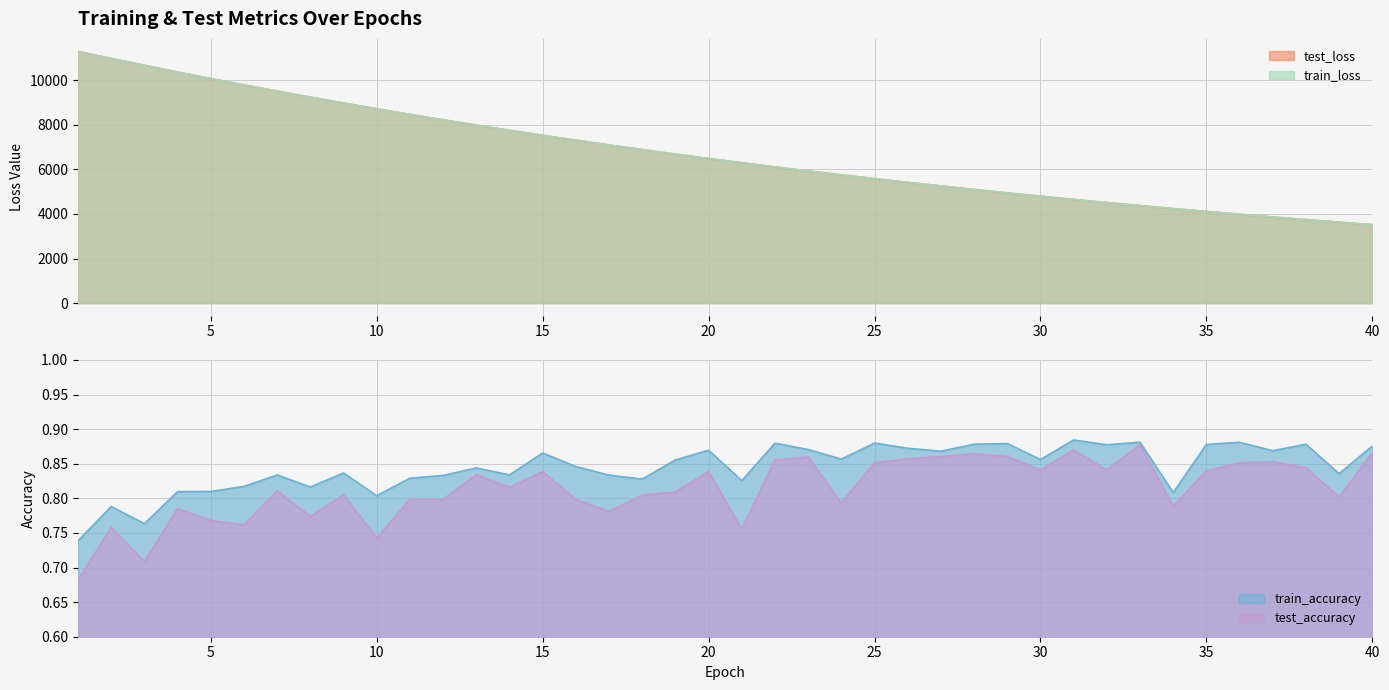

How many distinct data groups are displayed?

4